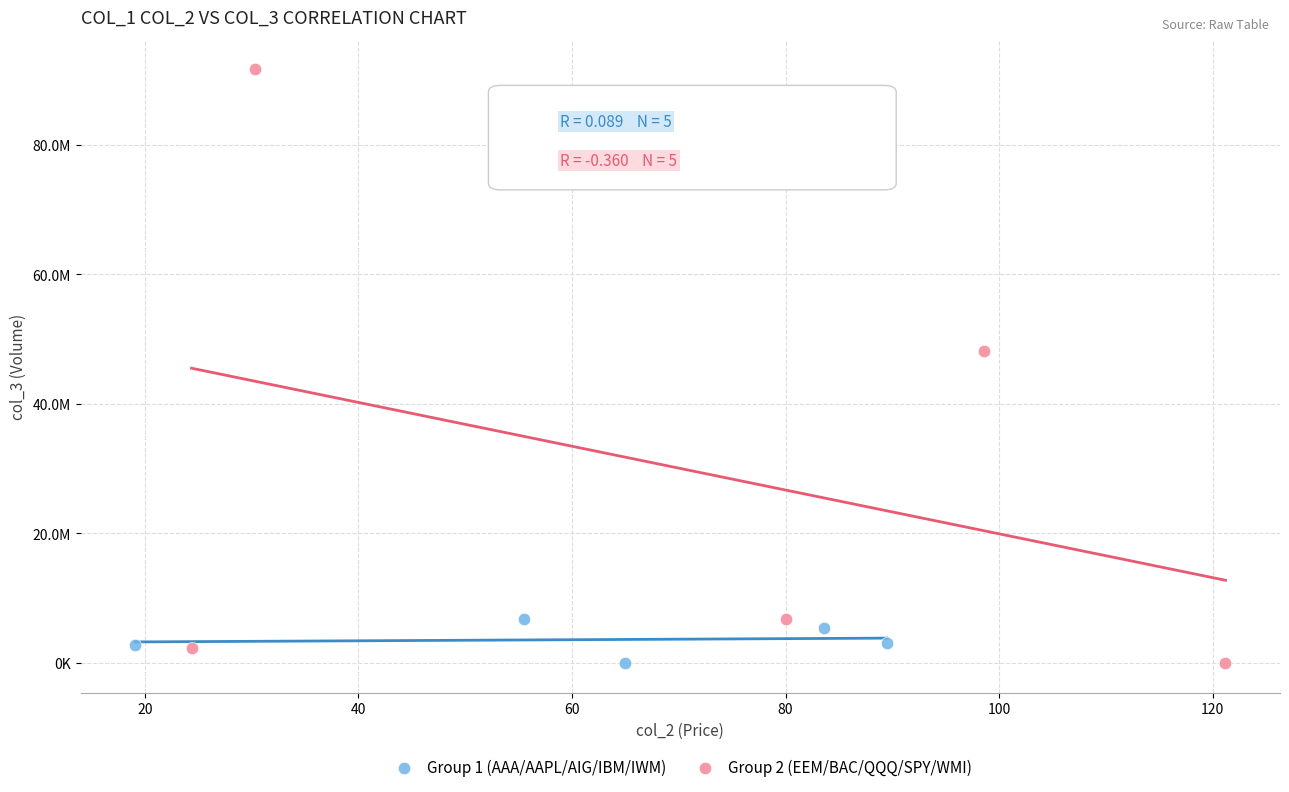

Which series reaches the maximum Y coordinate?

Group 2 (EEM/BAC/QQQ/SPY/WMI)